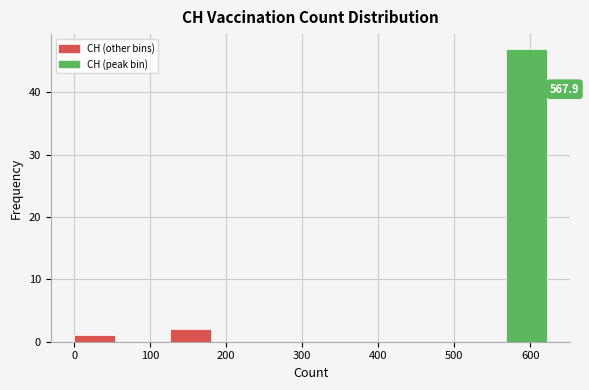

Which range on the x-axis has the tallest bar?

570 to 630